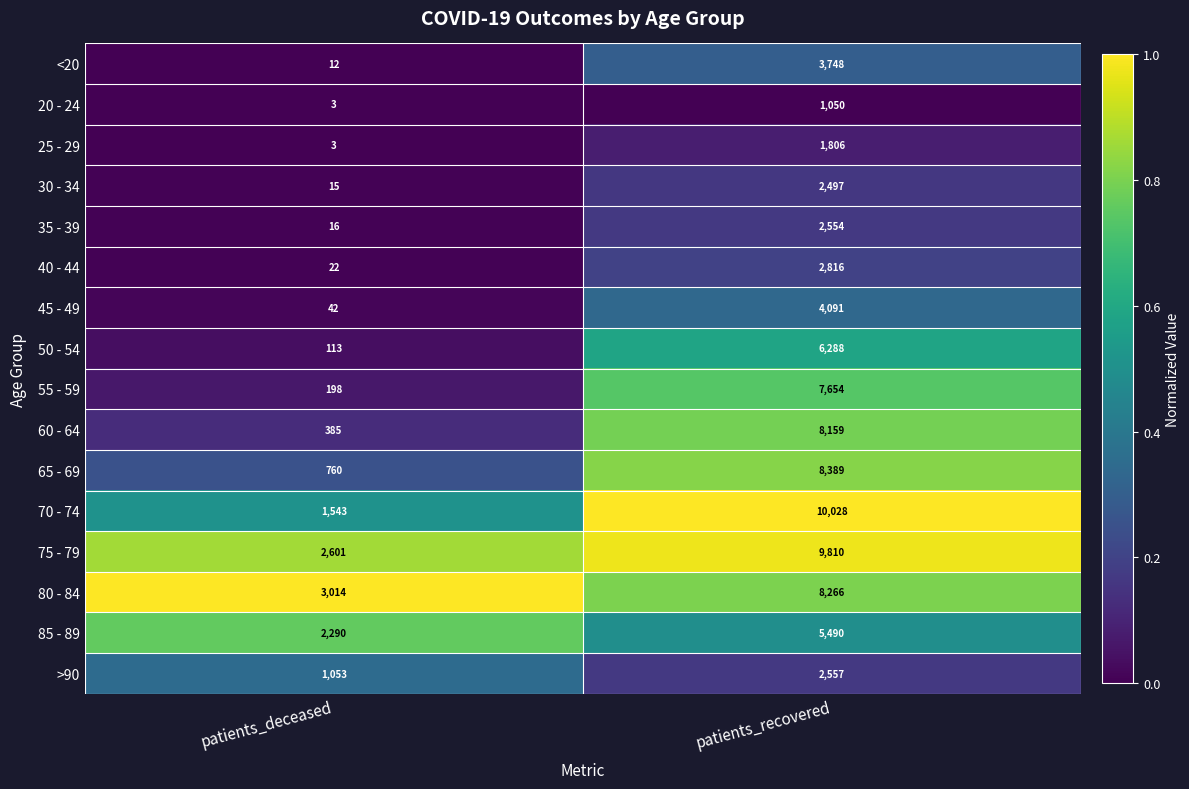

Which series has the widest spread of values?

70 - 74